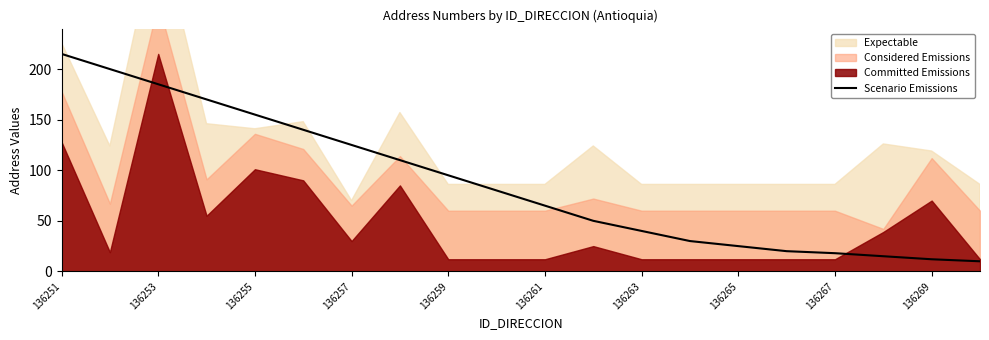

Does the chart display data point markers on the line(s)?

No